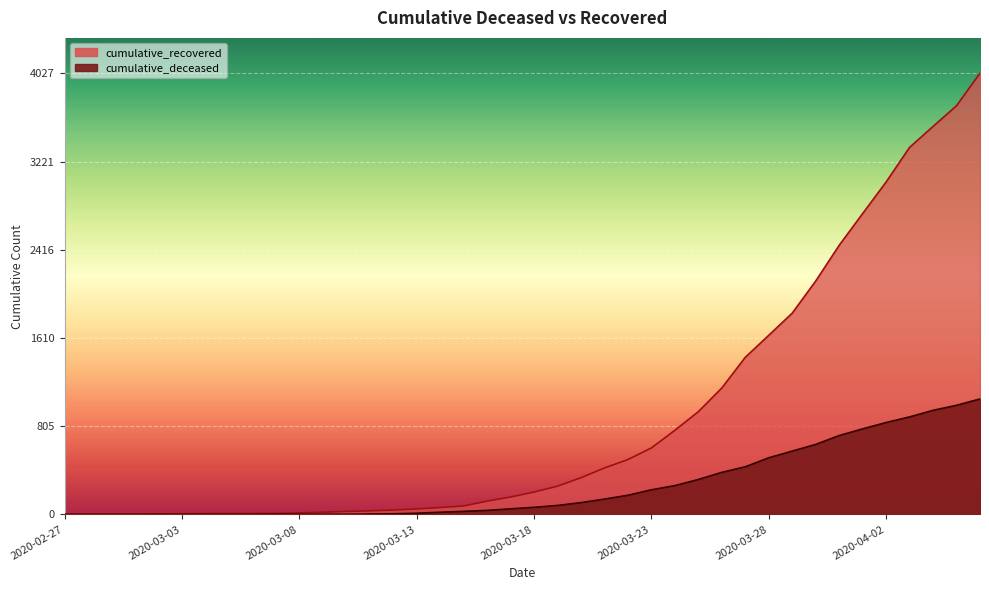

What position from the right is 2020-03-30?

8